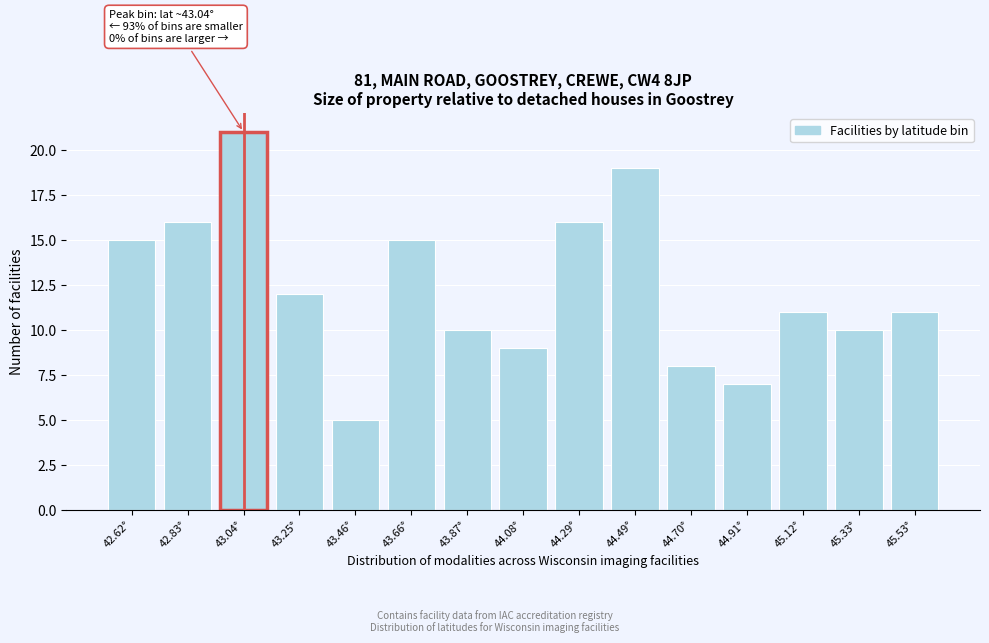

Over which range of the x-axis is the bar tallest?

42.95 to 43.15